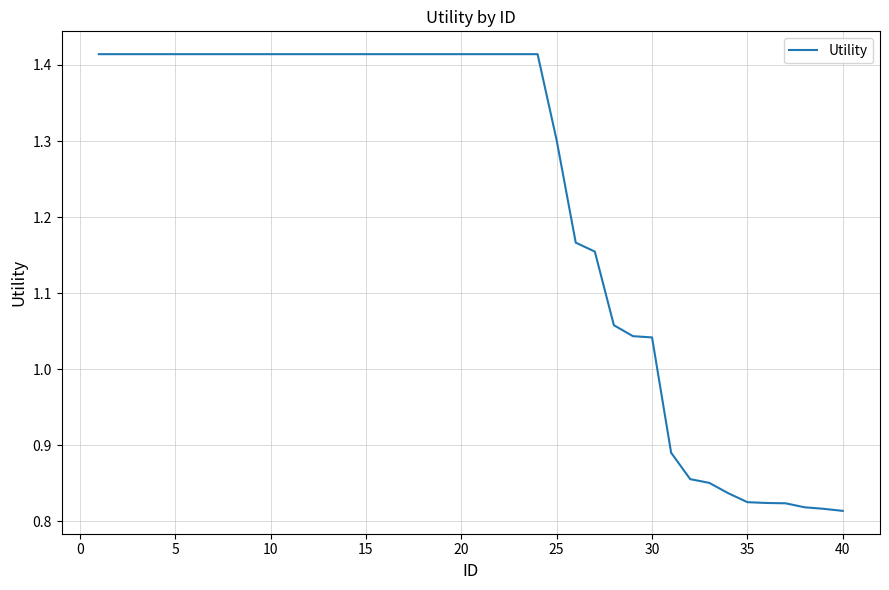

What is the difference between the maximum and minimum values?

0.6